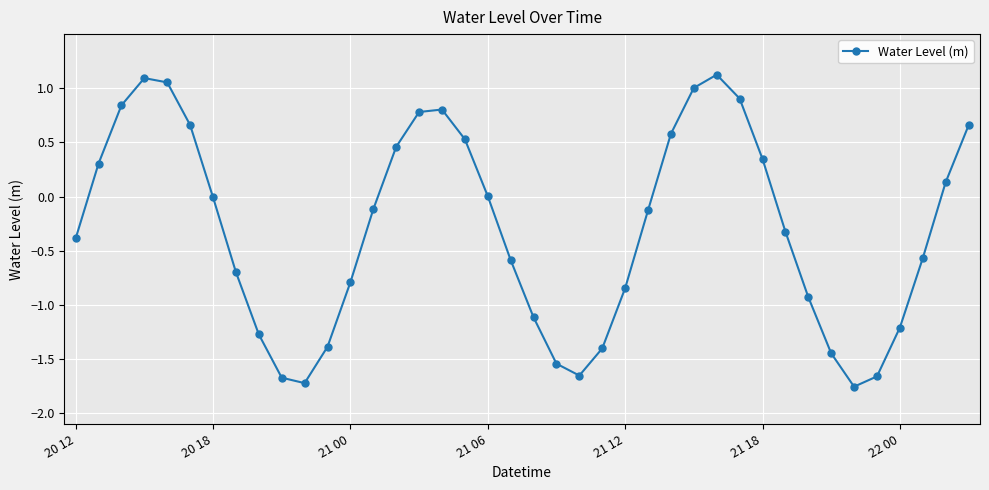

What is the sum of all values?

-11.9